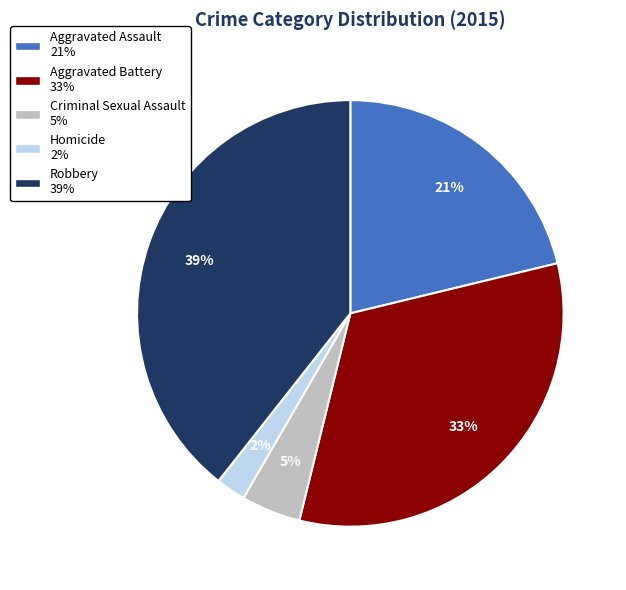

To the nearest percent, what is the difference between the largest and smallest slice percentages?

37%